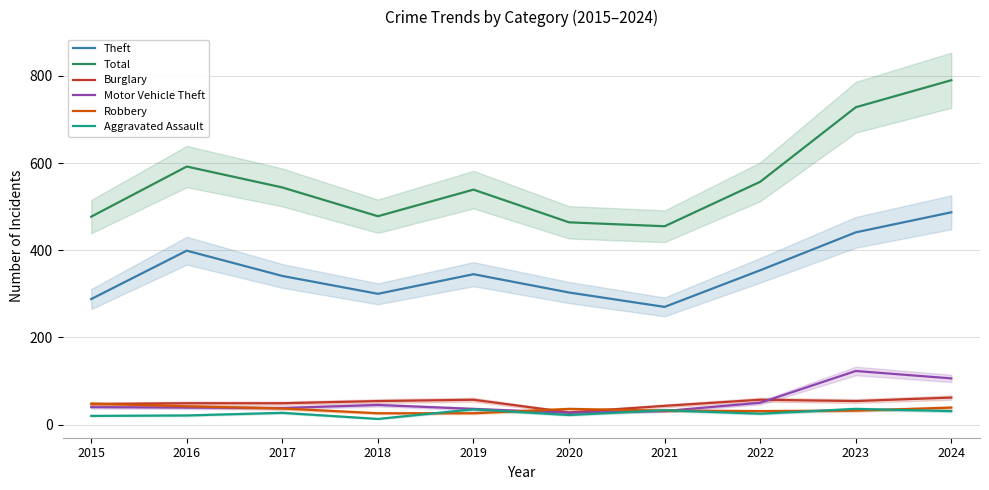

What is the average value of the Burglary series?

50